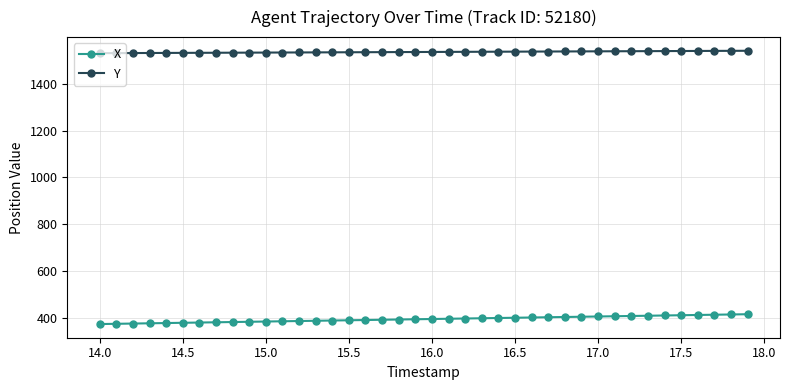

List the series in order of their peak value, highest first.

Y, X